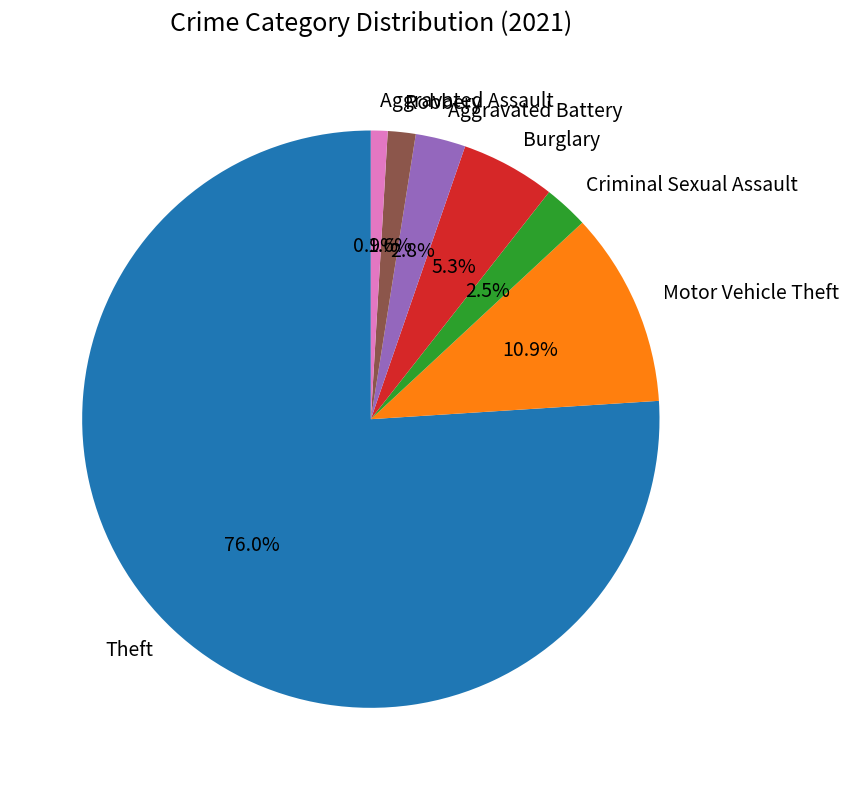

What percentage is the Aggravated Assault slice, to the nearest percent?

1%